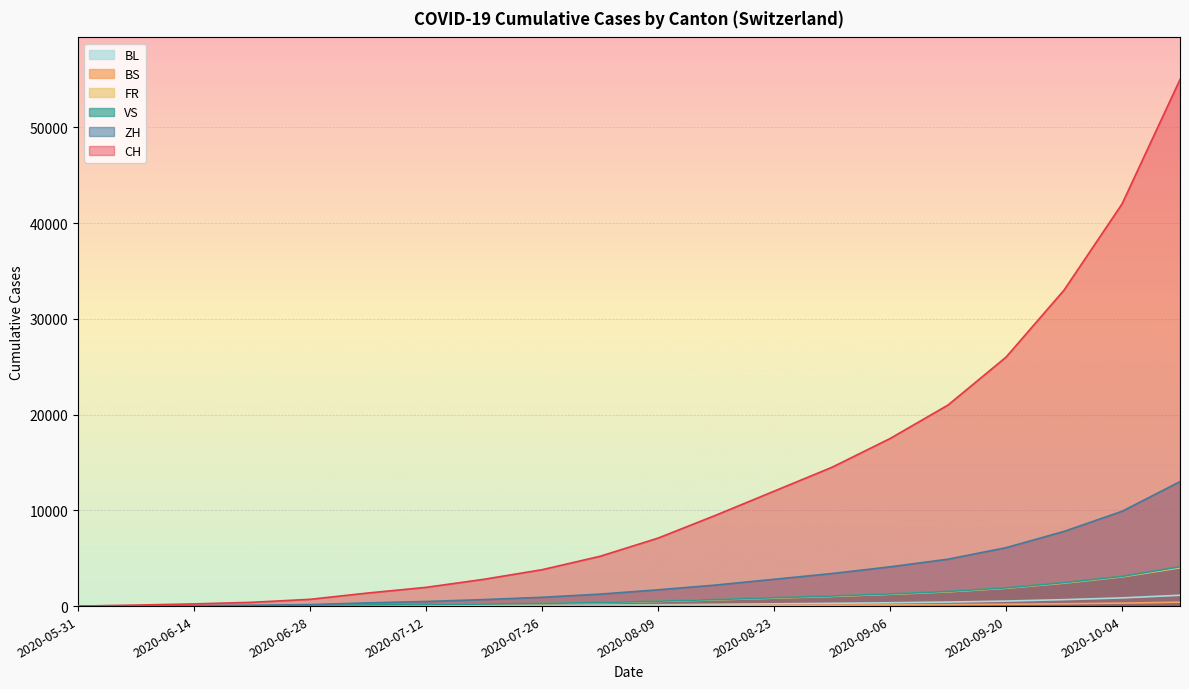

What is the difference between the highest and lowest values at 2020-10-04?

41690